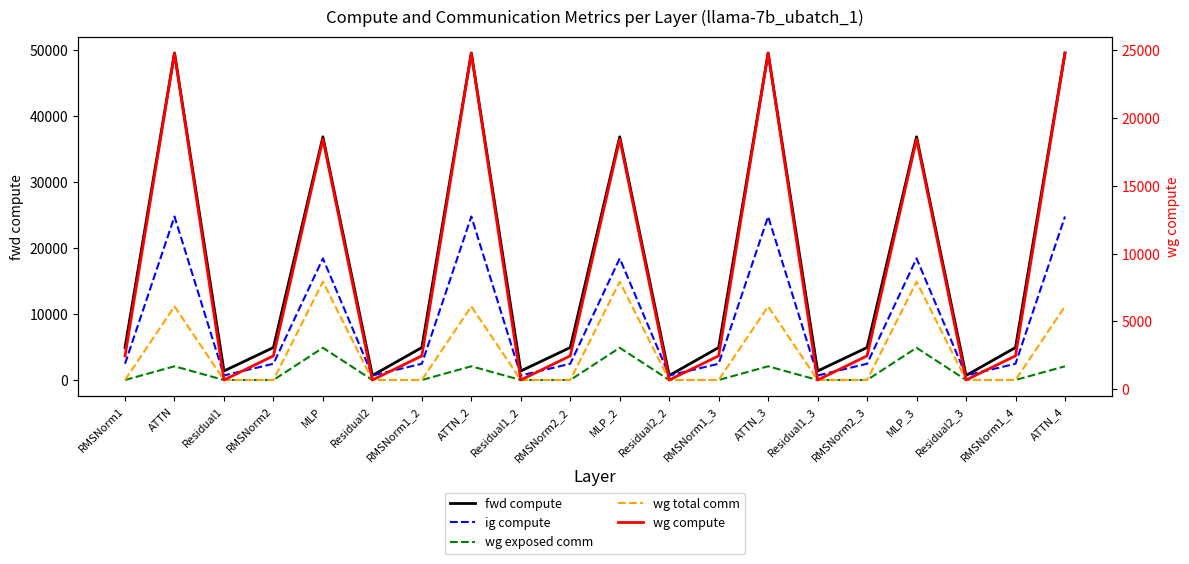

List the series in order of their peak value, lowest first.

wg exposed comm, wg total comm, ig compute, wg compute, fwd compute